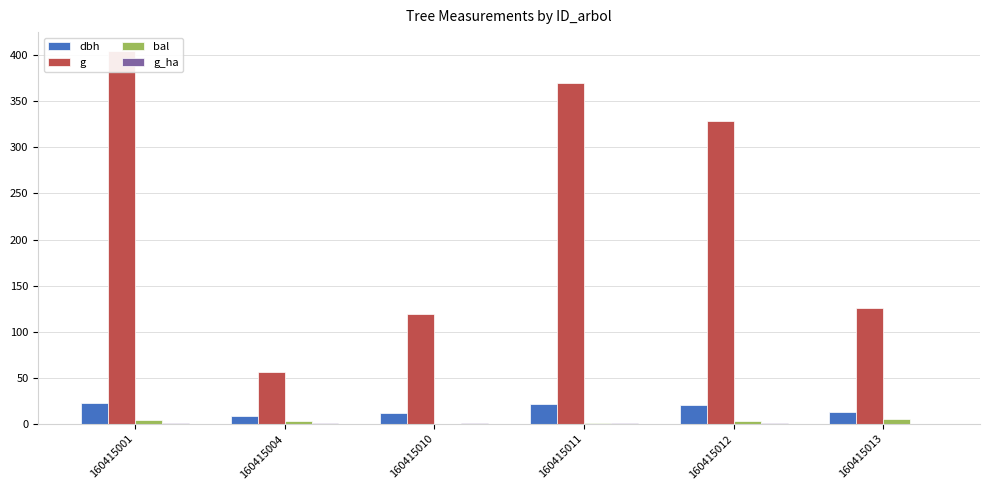

Which category has the lowest value across all series?

160415010